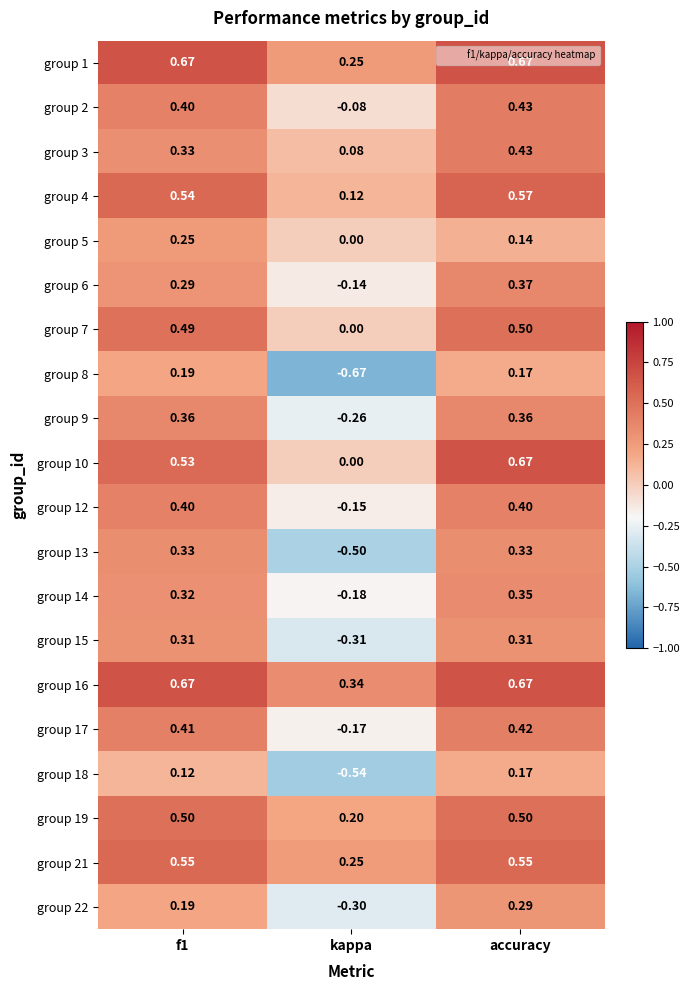

At how many categories does at least one series exceed 0?

3